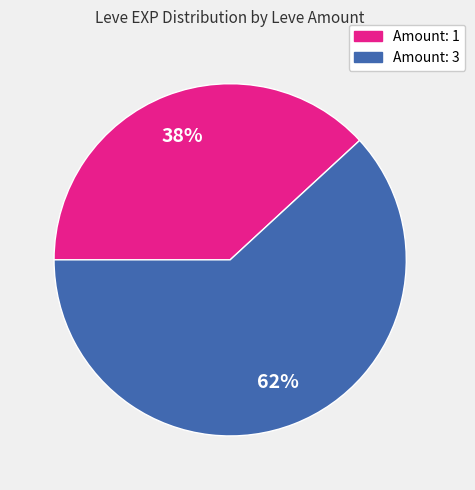

Is there any slice that represents more than half of the pie?

Yes